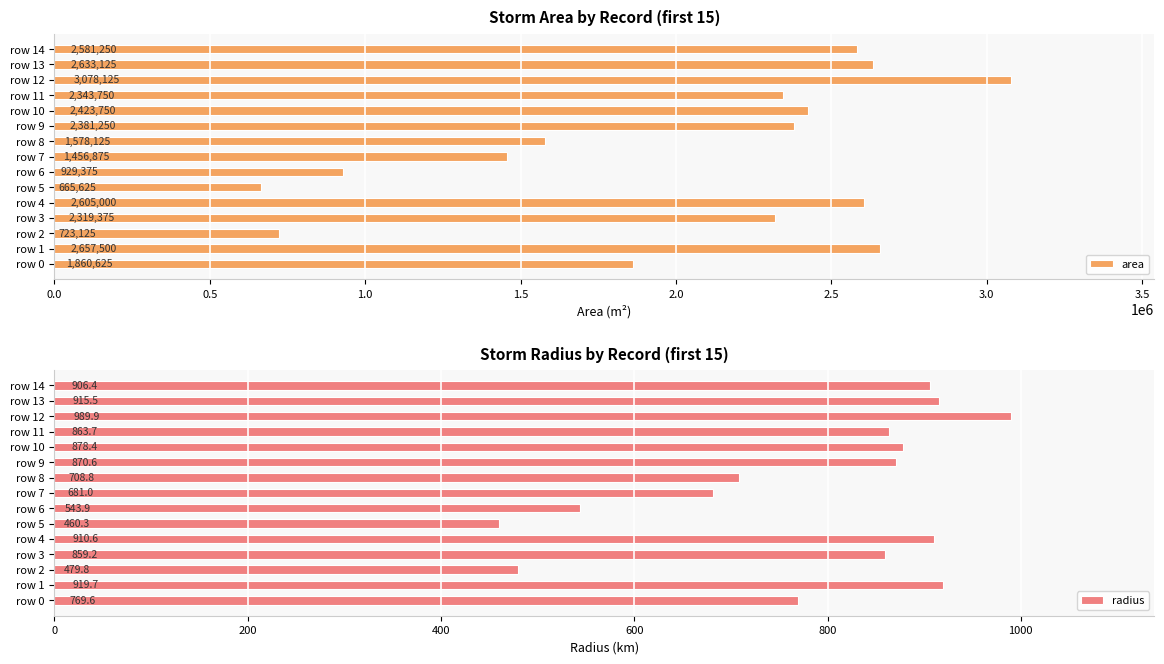

What is the sum of all radius values?

11757.4